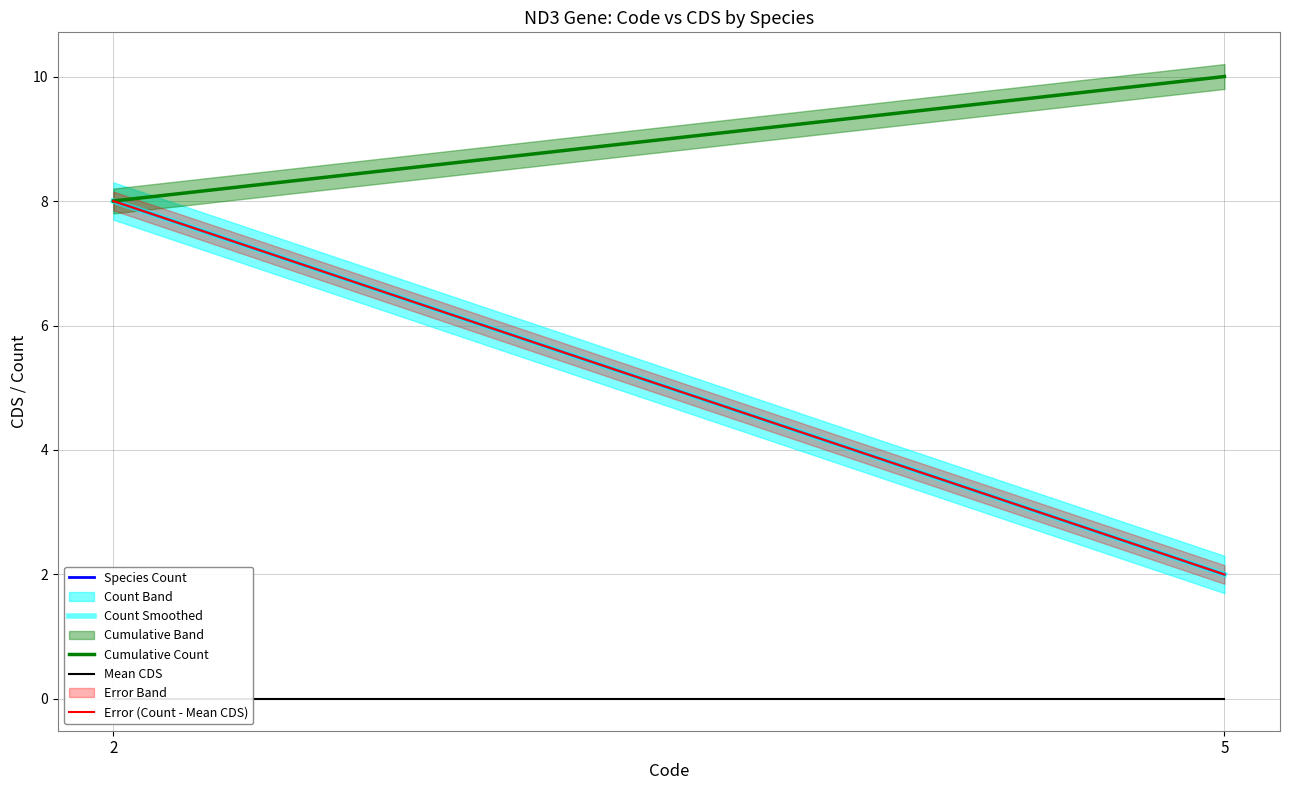

Is the value of Mean CDS at 5 greater than the value of Error (Count - Mean CDS) at 2?

No